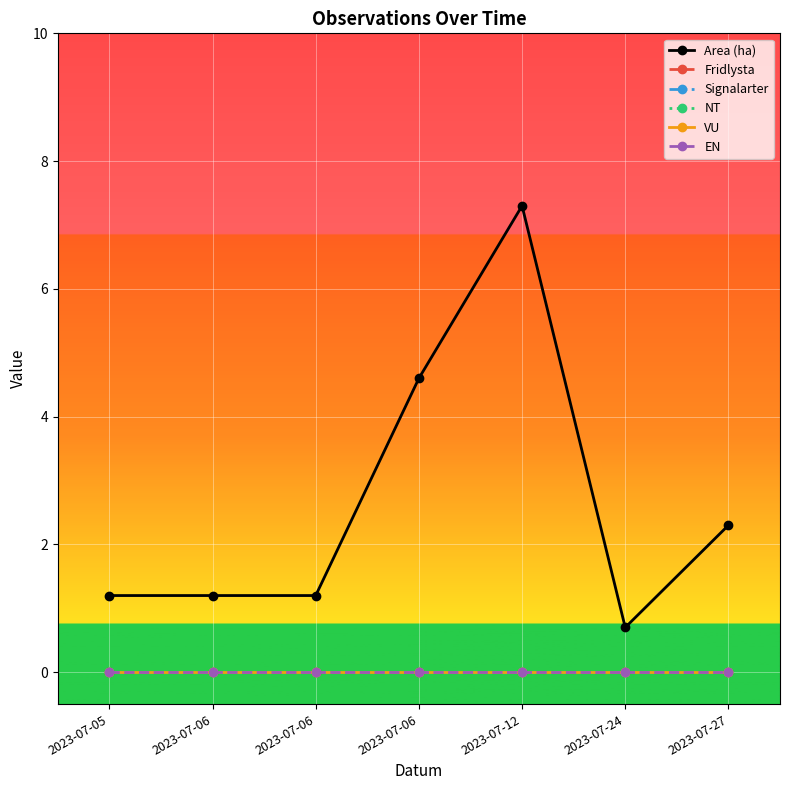

True or false: EN has more than 2 points higher than both neighbors.

False